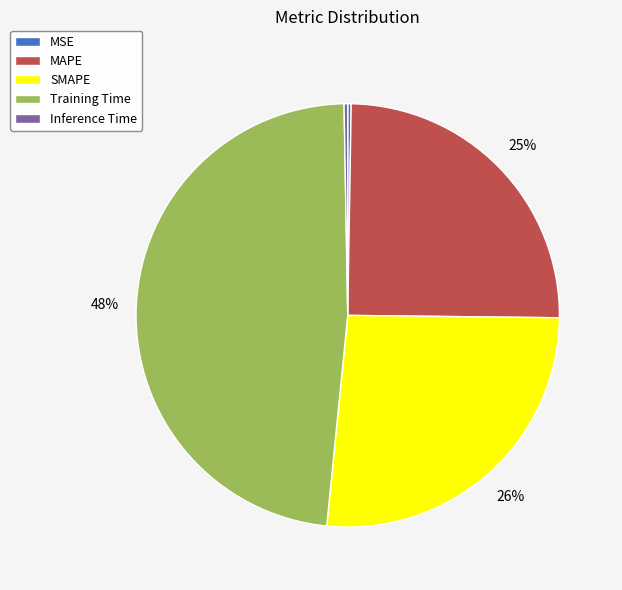

To the nearest percent, what portion does Training Time represent?

48%